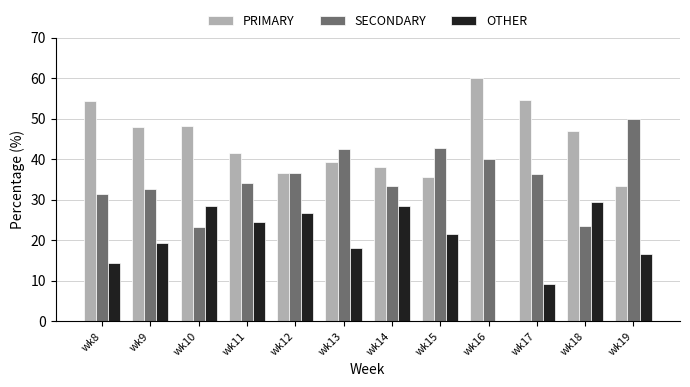

The PRIMARY series shows 41.5 at wk11. True or false?

True